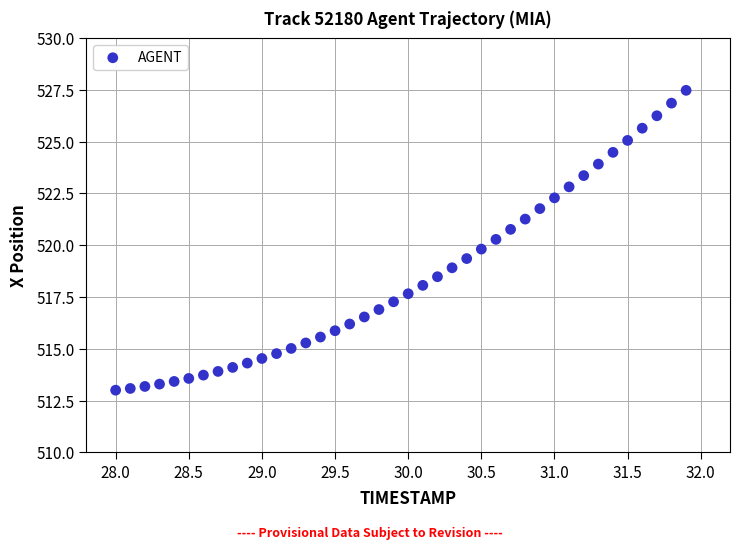

What is the range of Y values (max minus min)?

14.5